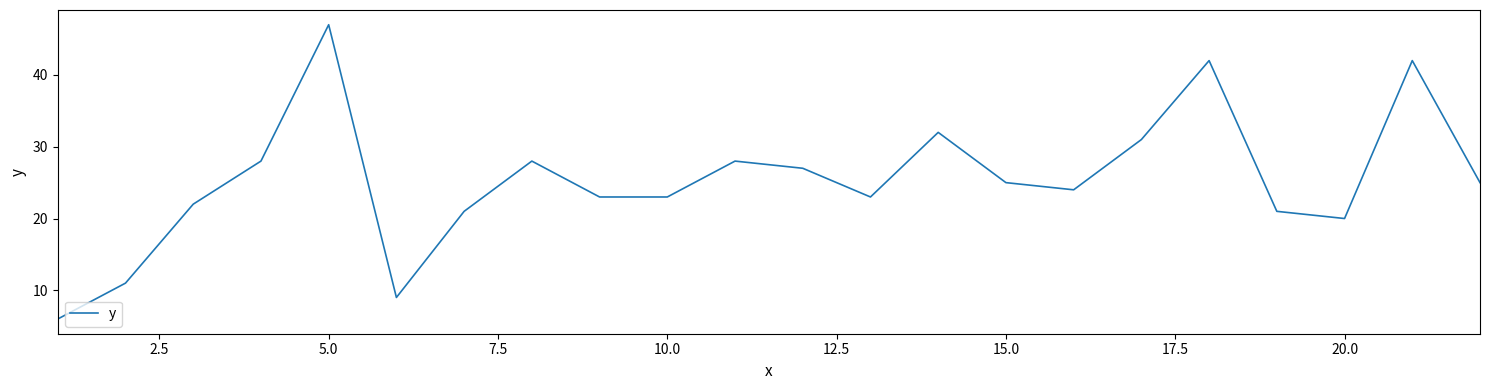

True or false: the data has more than 0 interior local peaks.

True